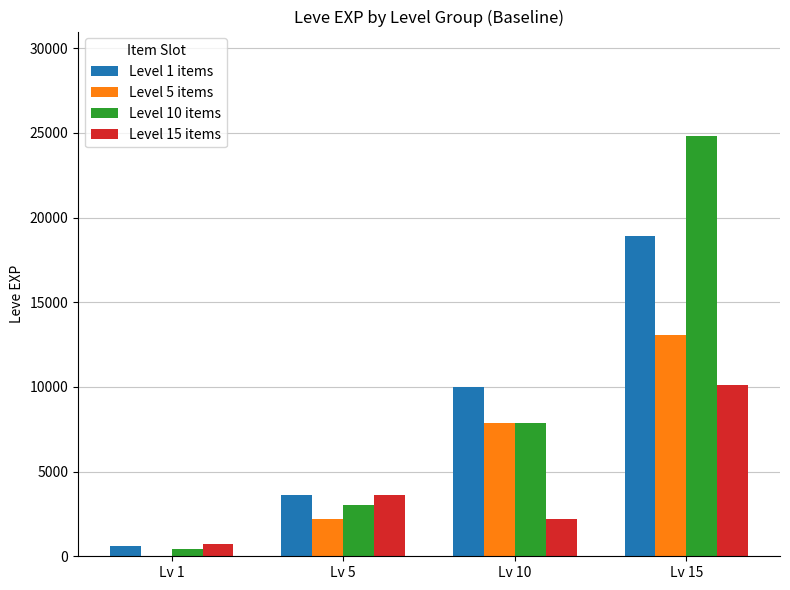

What is the sum of the Level 10 items values at Lv 5 and Lv 15?

27830